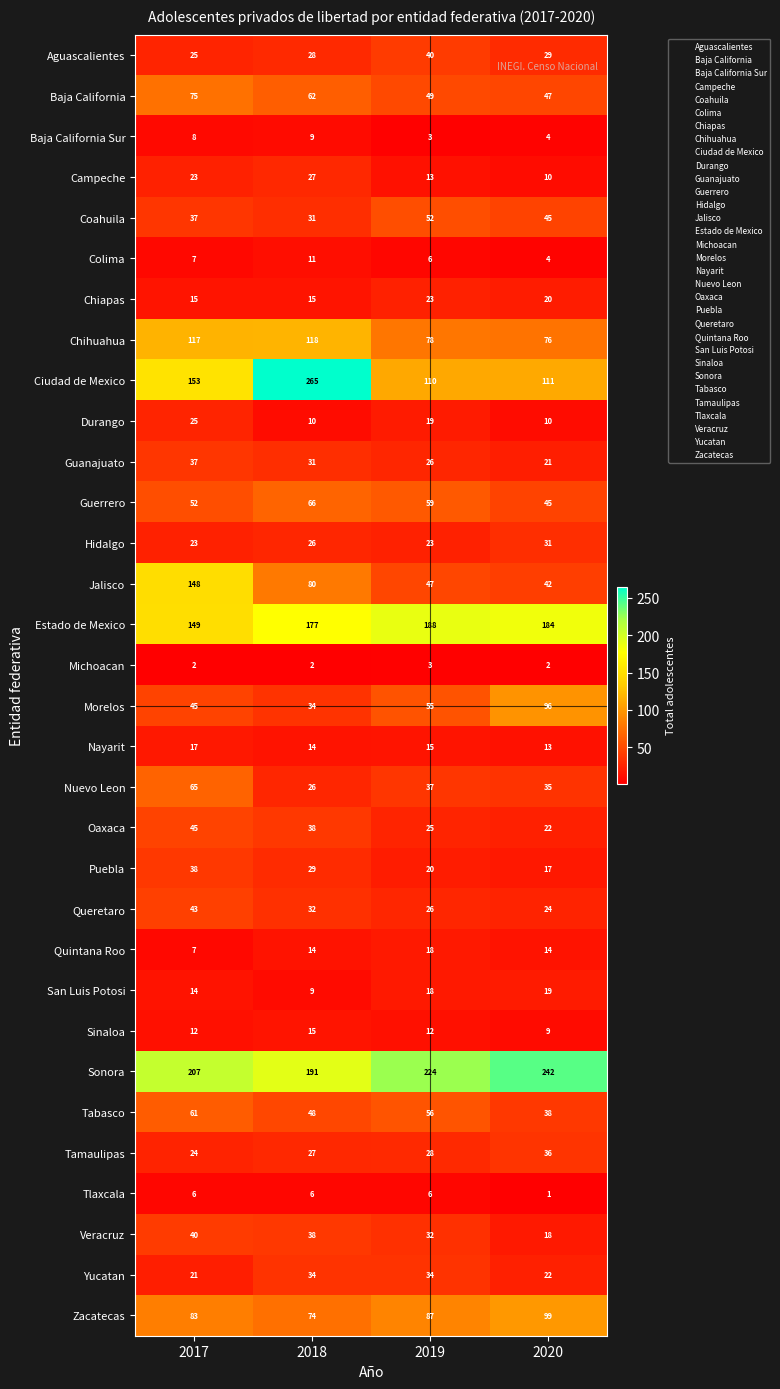

The Hidalgo series shows 14 at 2020. True or false?

False